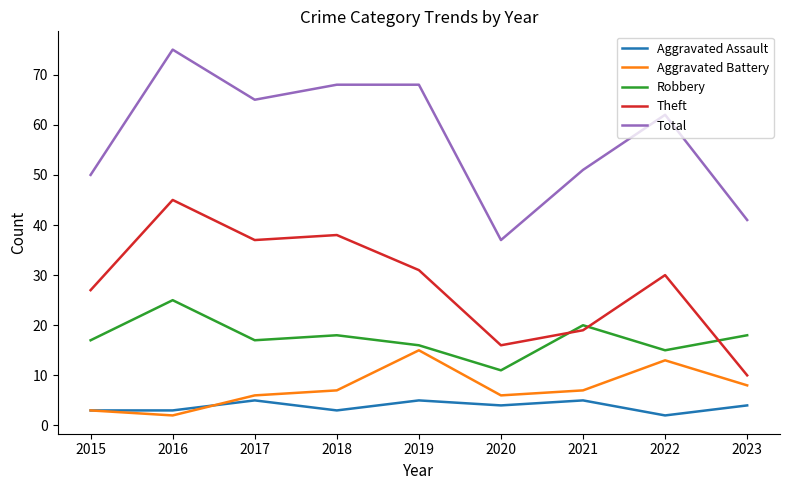

What is the difference between the highest and lowest values at 2019?

63